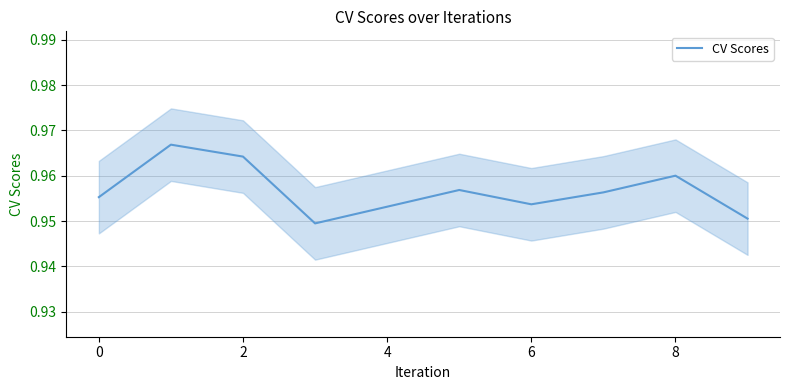

True or false: the data has more than 1 interior local peaks.

True